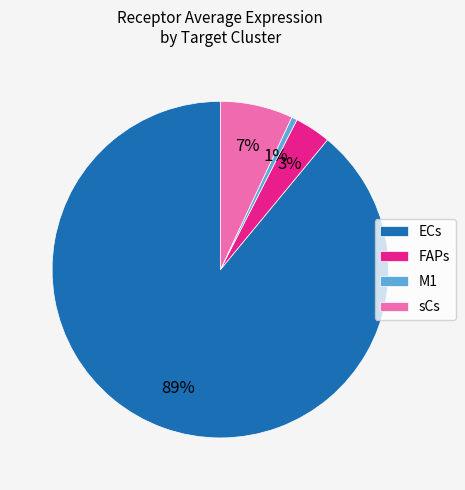

What percentage is the M1 slice, to the nearest percent?

1%